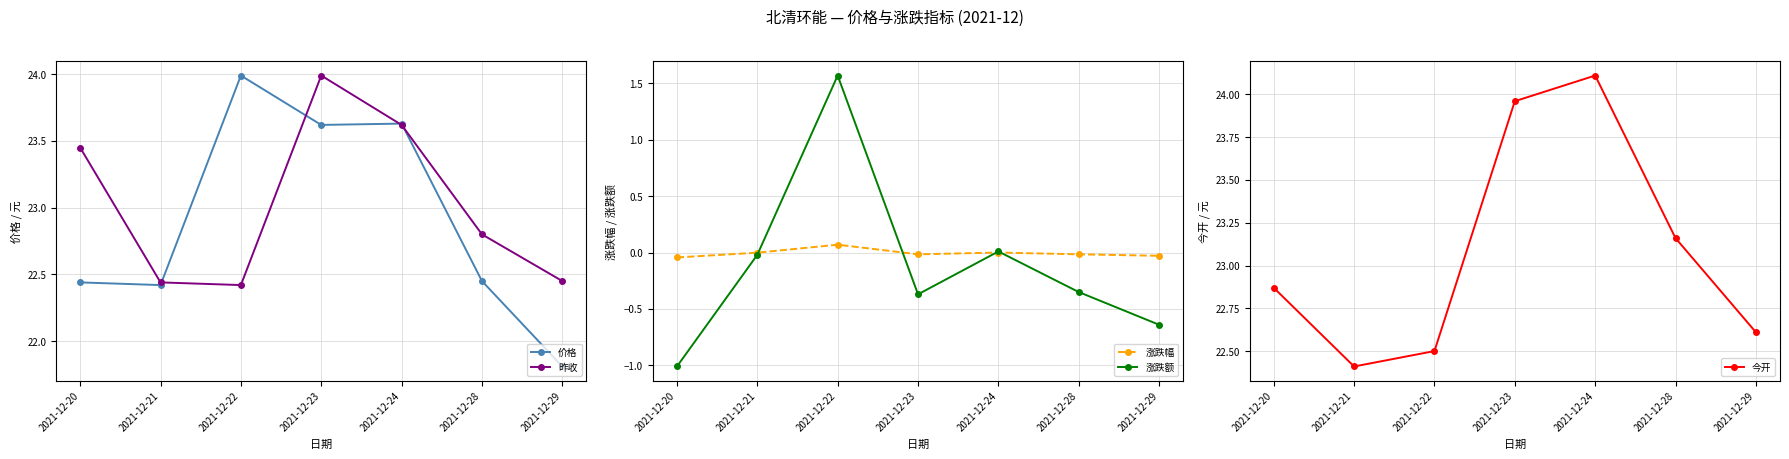

Which category has the lowest value across all series?

2021-12-20